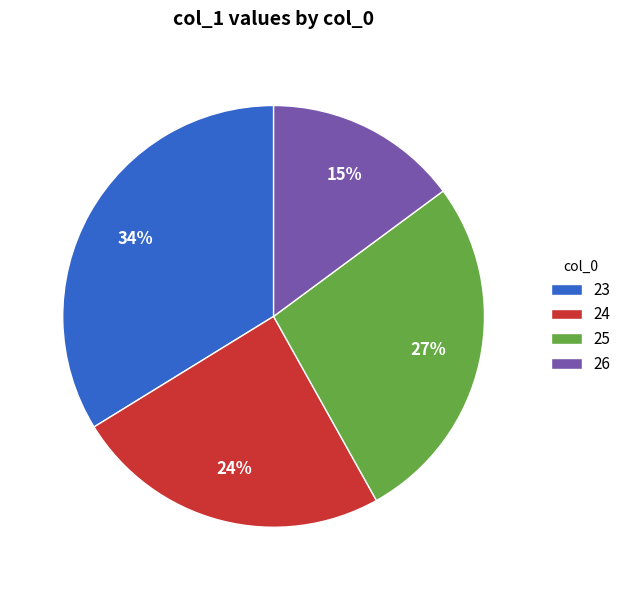

The 24 slice represents 24% of the pie. True or false?

True